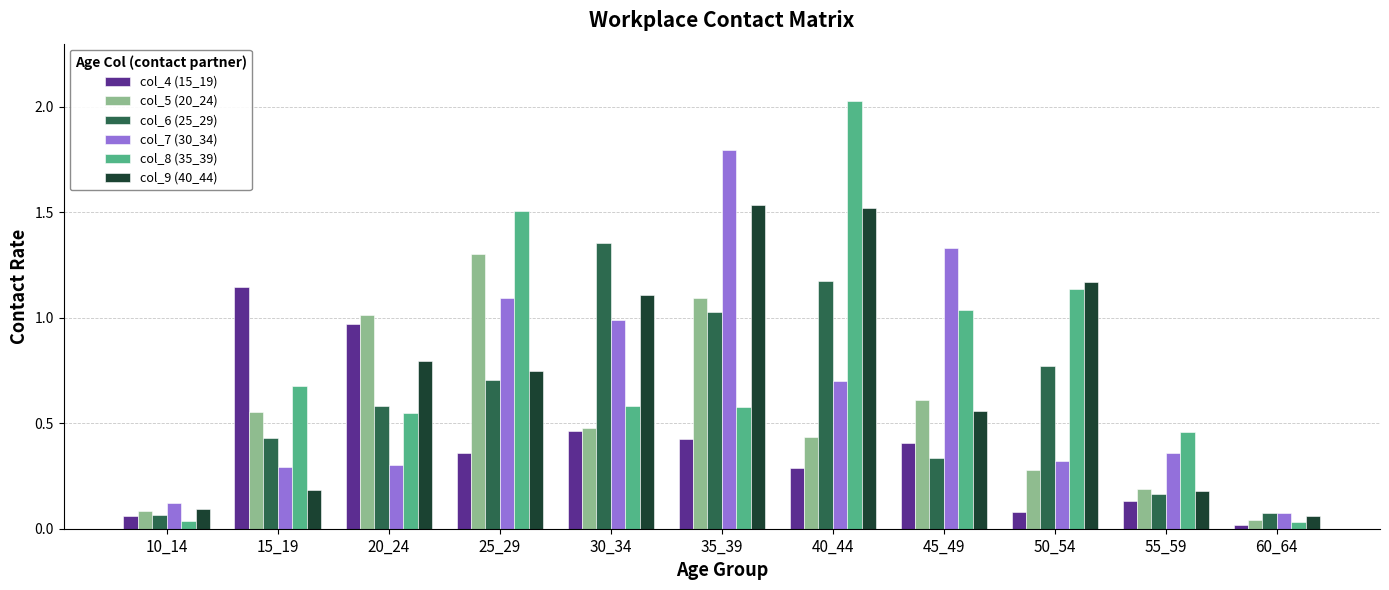

The col_9 (40_44) series shows 0.2 at 55_59. True or false?

True